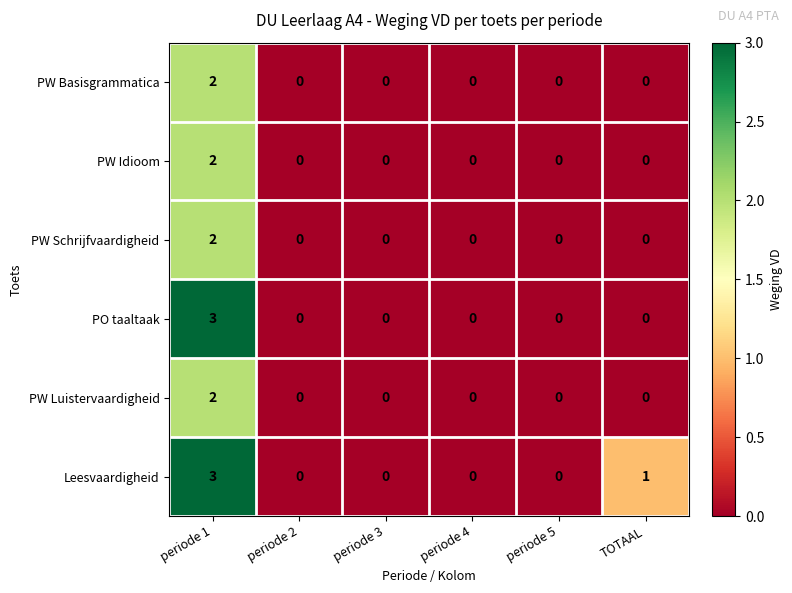

At which category is the sum across all series the highest?

periode 1